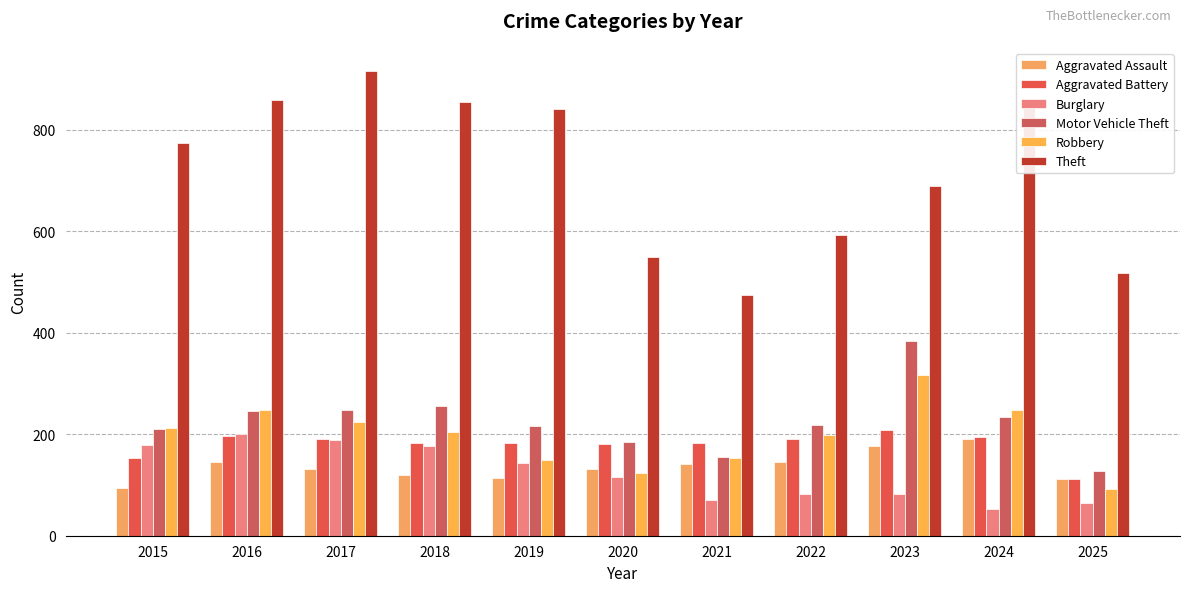

How many bars are there in total?

66